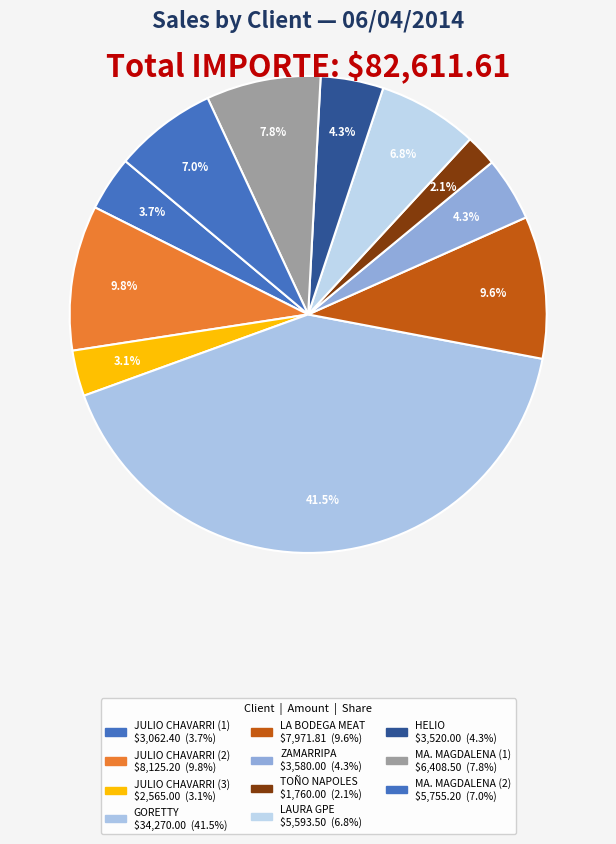

Between JULIO CHAVARRI (1) and HELIO, which is larger?

HELIO